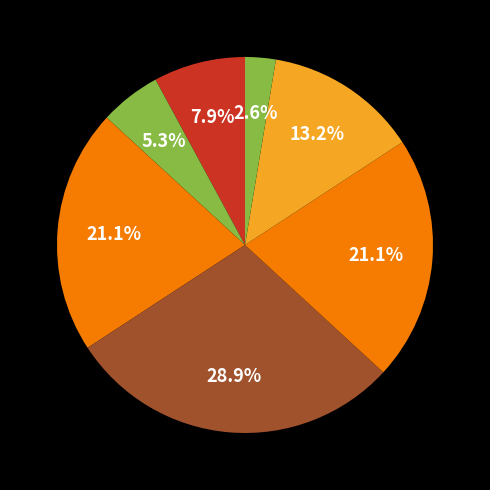

How many segments does this pie chart have?

7